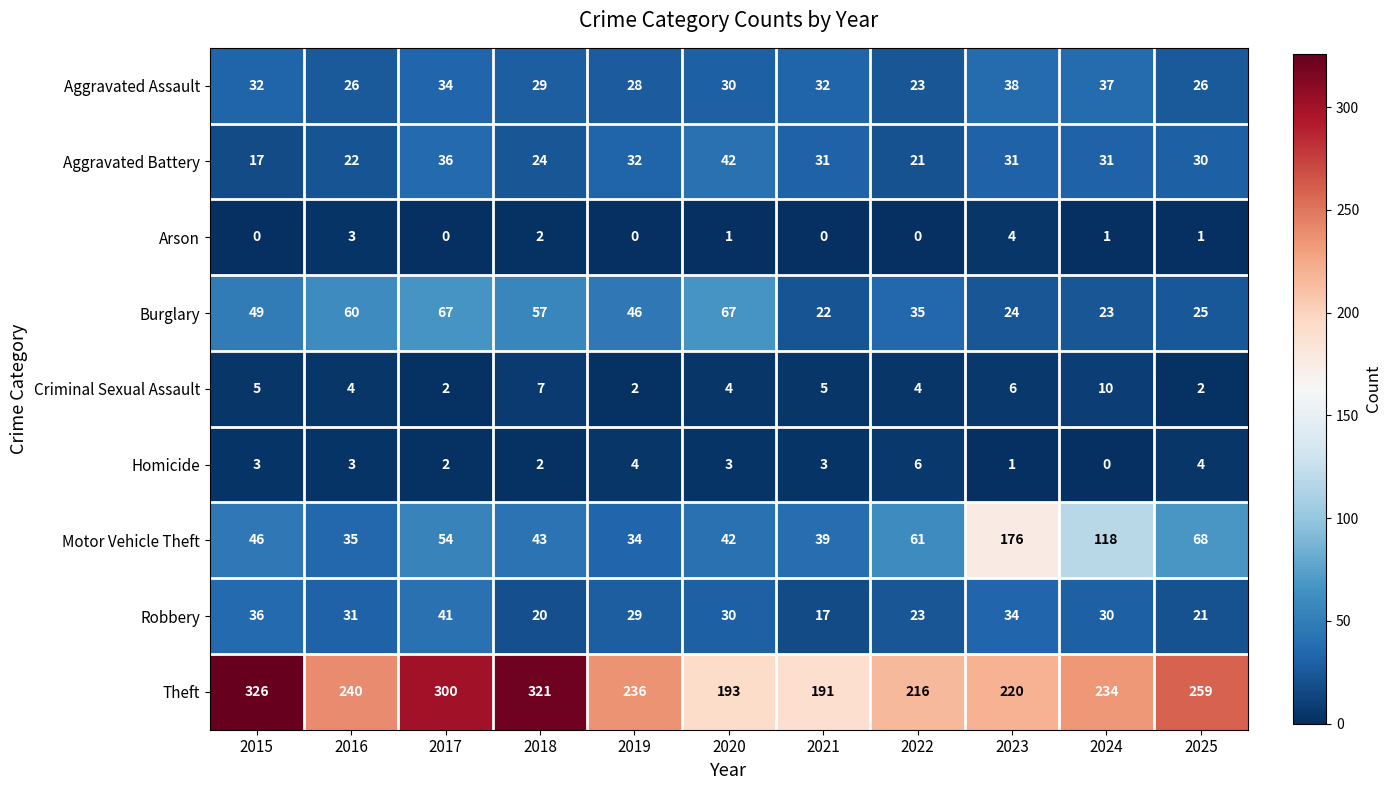

What is the difference between the maximum and minimum values in the Aggravated Assault series?

15